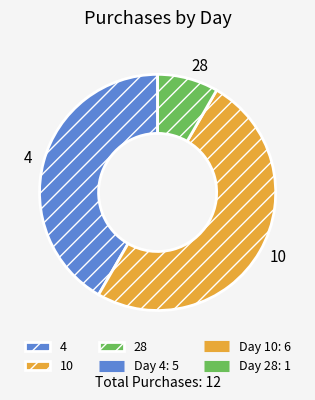

Which has a higher value, 4 or 28?

4